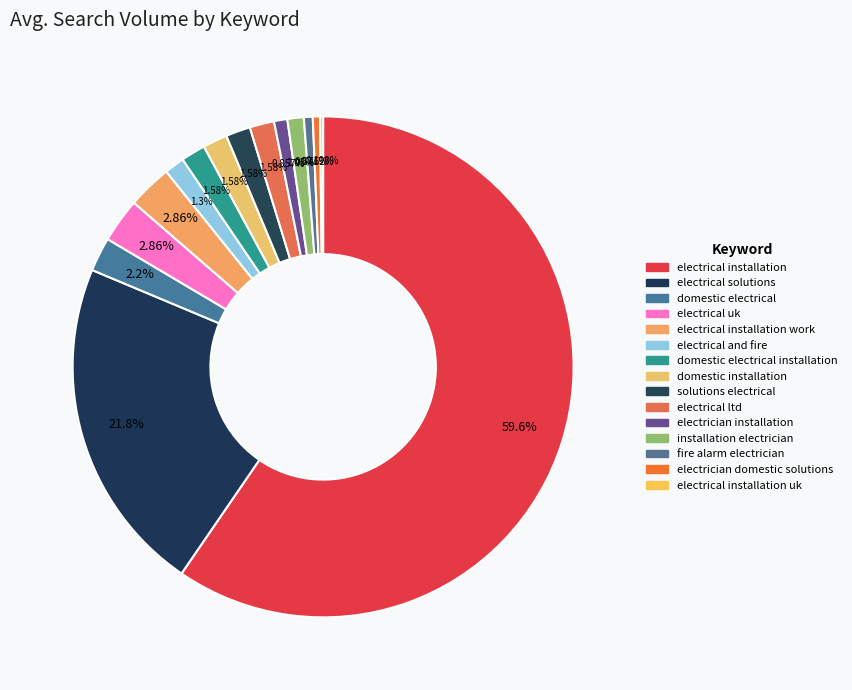

What is the largest slice in the pie chart?

electrical installation